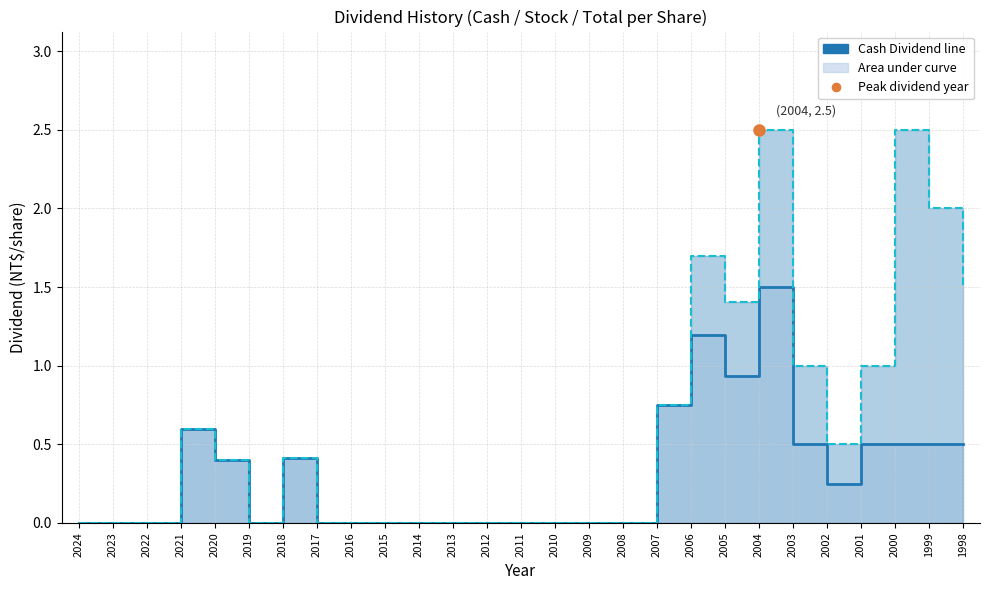

Where is the first local minimum?

2019